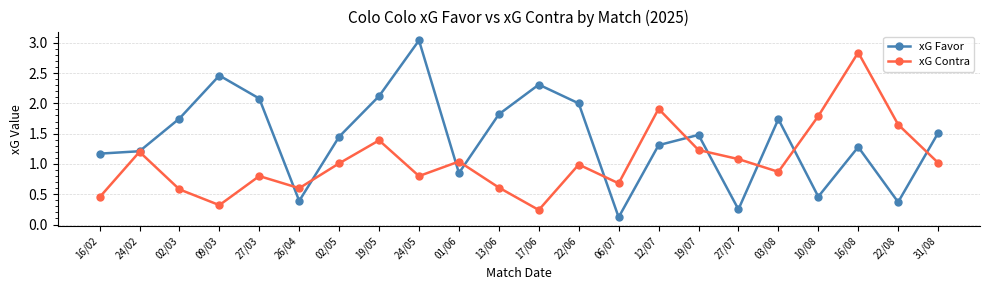

What value does the xG Favor series have at 12/07?

1.3